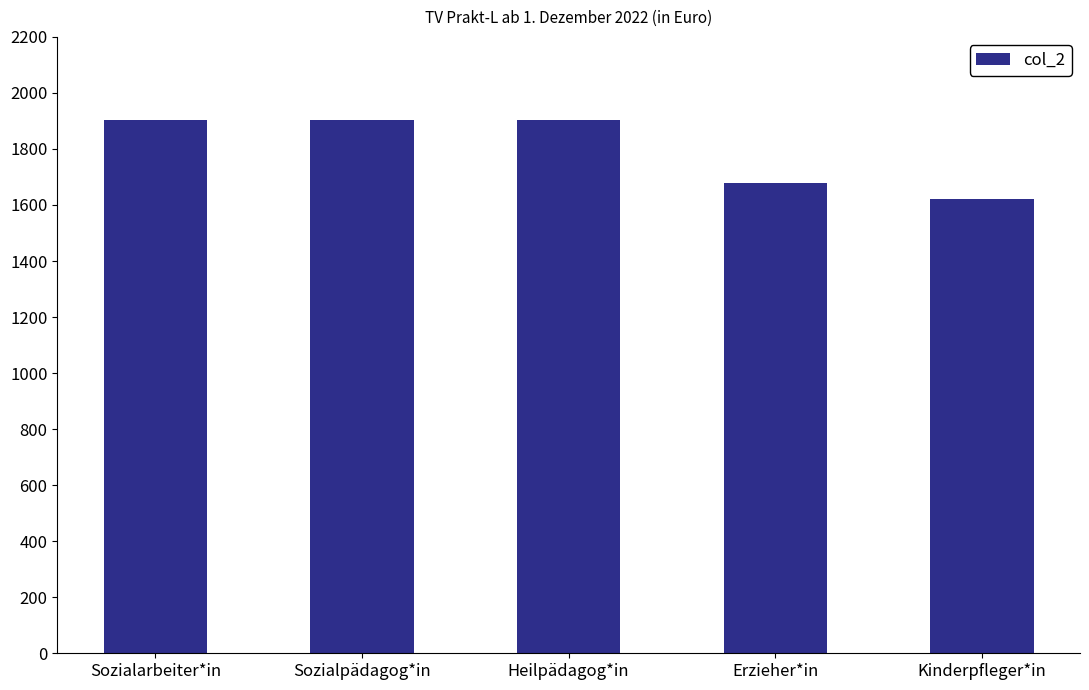

What value does the data have at Sozialarbeiter*in?

1903.5